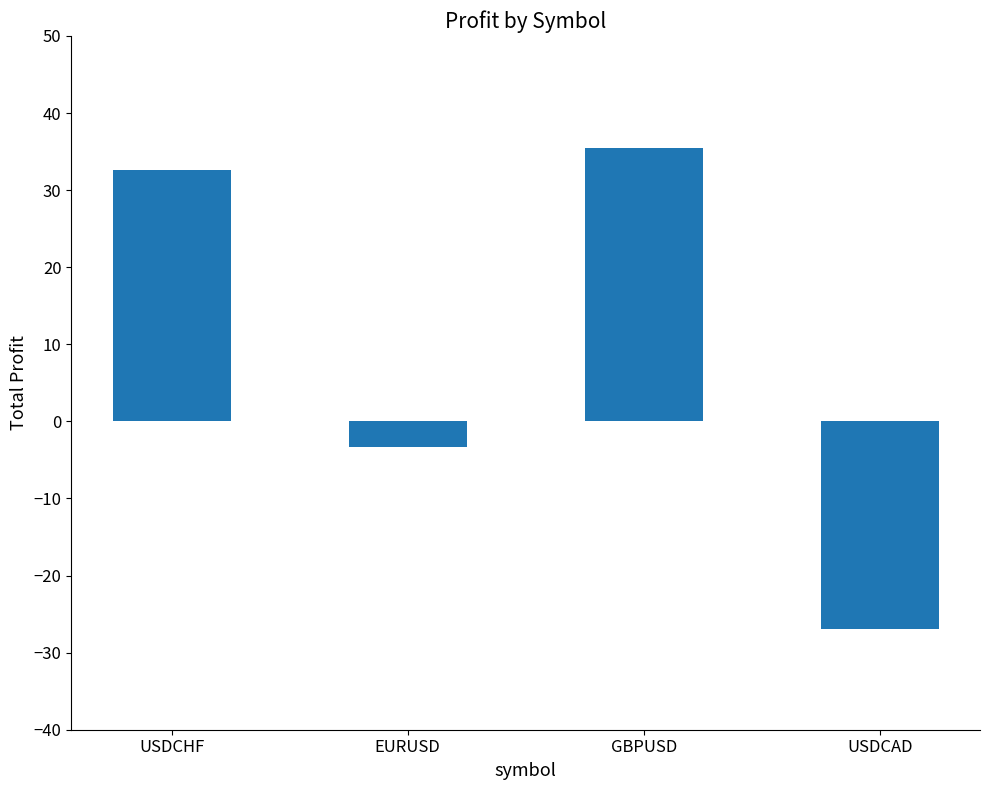

What is the difference between the maximum and minimum values?

62.4